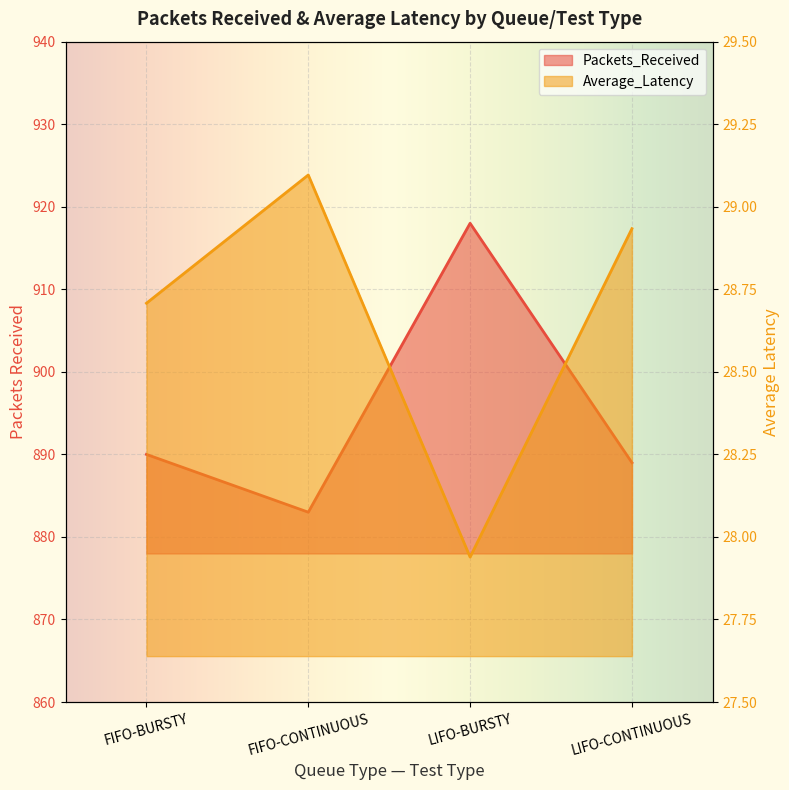

True or false: Packets_Received and Average_Latency intersect in this chart.

False